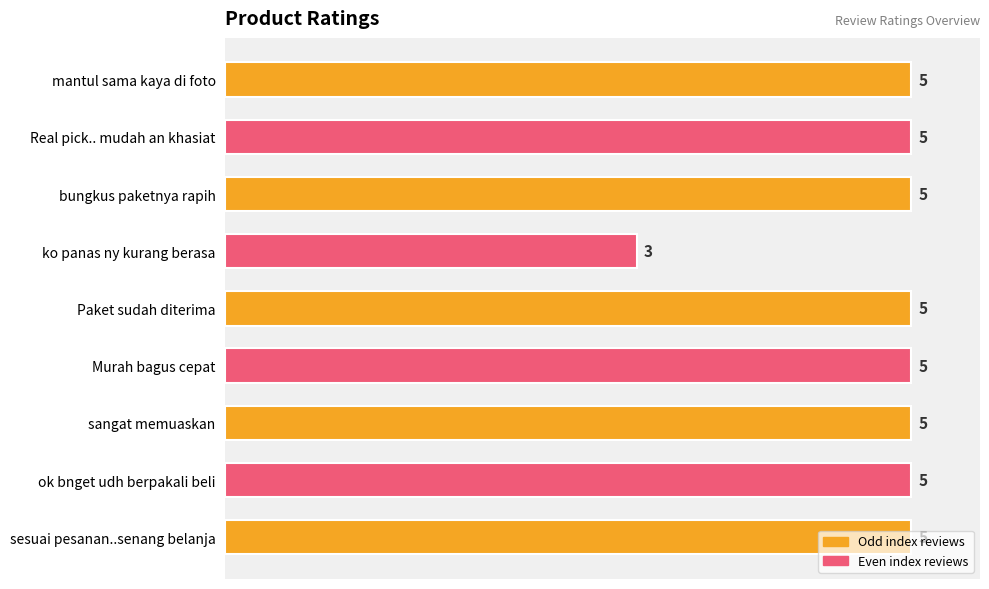

Count the values in the range 5 to 6.

8